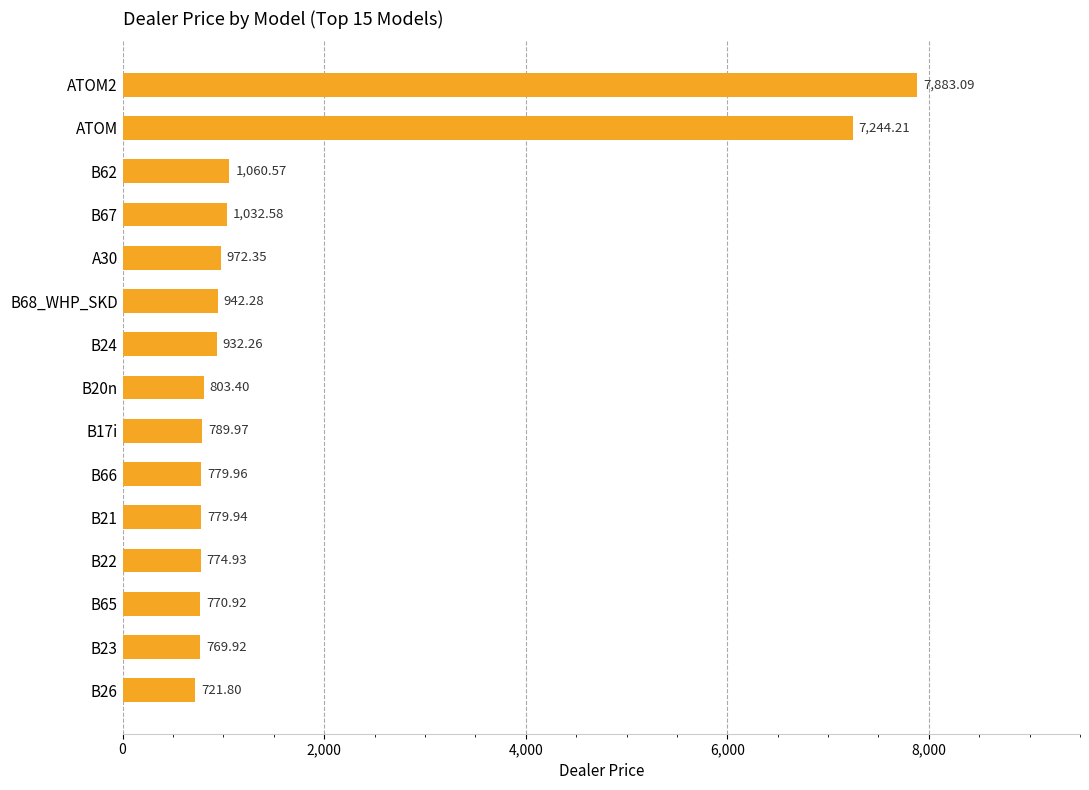

List the labels in order of value, largest first.

ATOM2, ATOM, B62, B67, A30, B68_WHP_SKD, B24, B20n, B17i, B66, B21, B22, B65, B23, B26